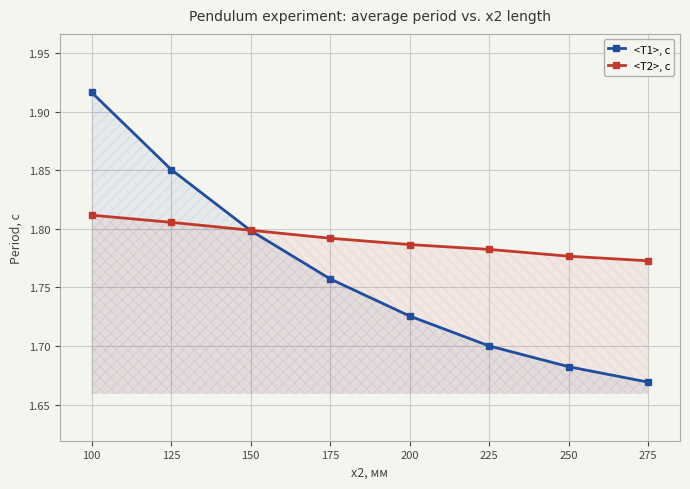

Which series has the largest range (max minus min)?

<T1>, с